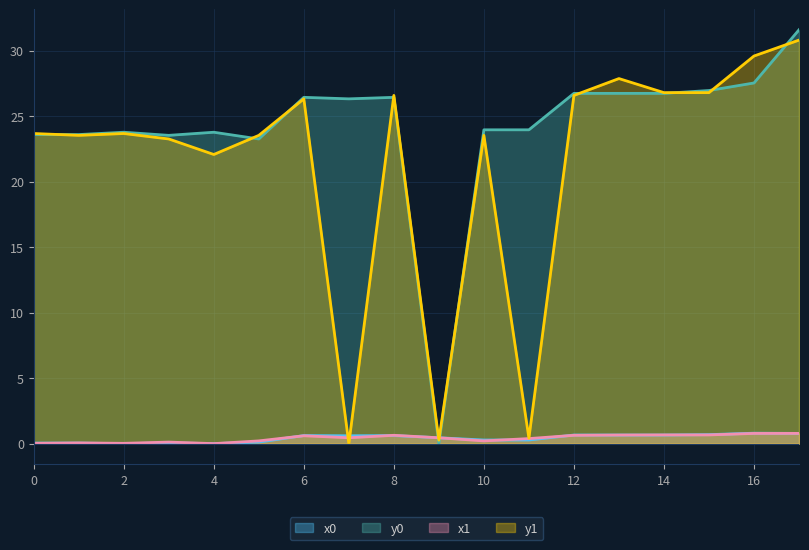

How many lines are shown in the chart?

4